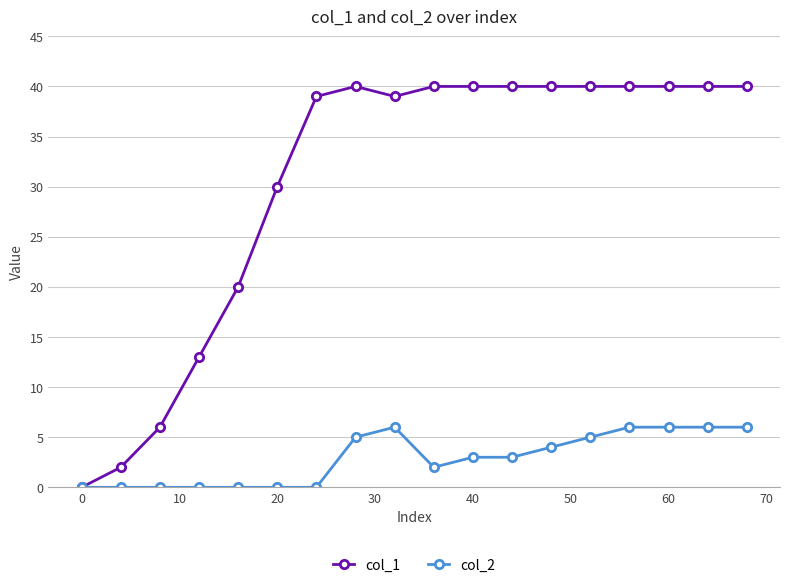

What is the value of the col_1 point at the 16th from the left?

40